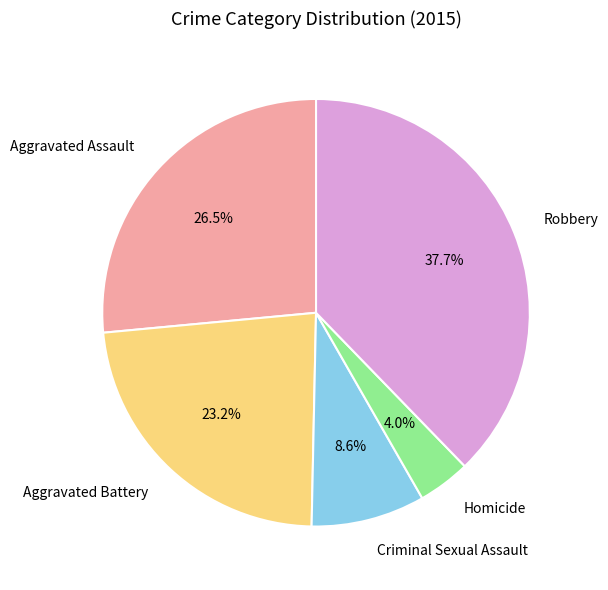

Rank the categories by value from lowest to highest.

Homicide, Criminal Sexual Assault, Aggravated Battery, Aggravated Assault, Robbery